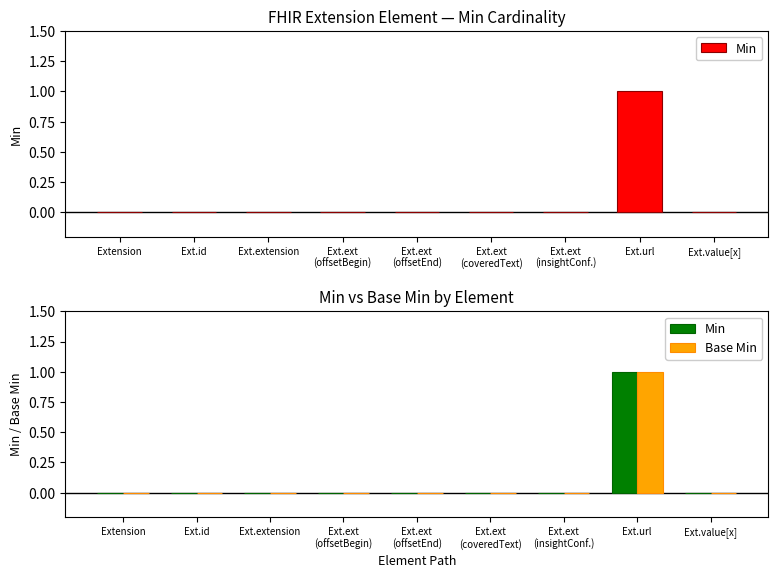

Are the bars horizontal?

No